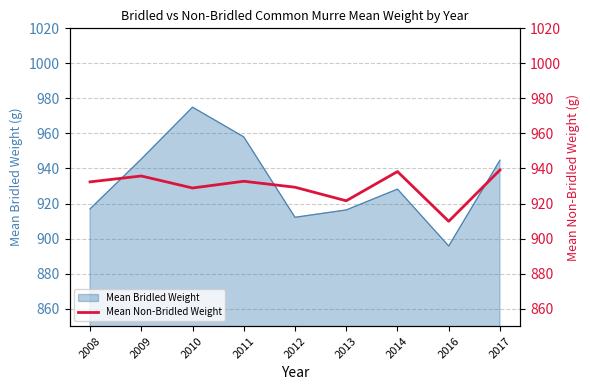

What is the value of the 5th point from the left?

929.3